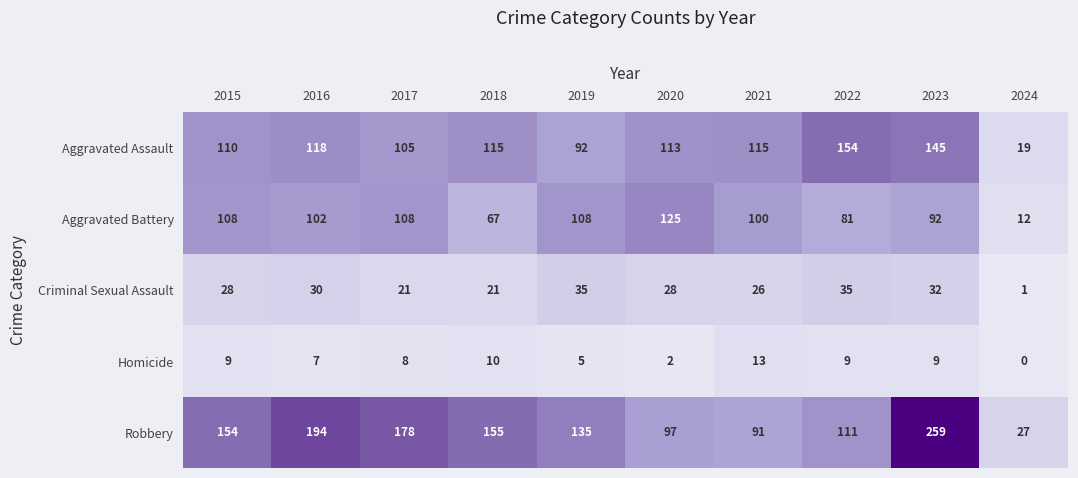

At 2023, list the series in order from smallest to largest.

Homicide, Criminal Sexual Assault, Aggravated Battery, Aggravated Assault, Robbery